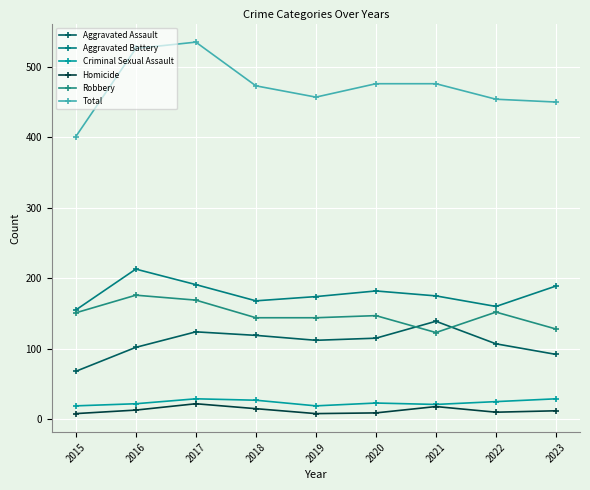

What is the sum of the Criminal Sexual Assault values at 2015 and 2018?

46